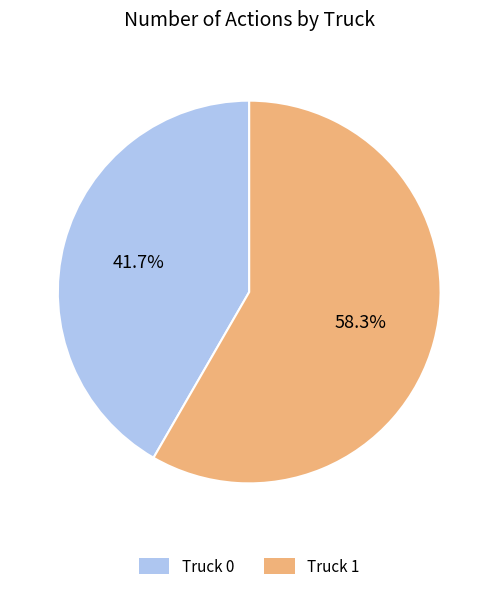

To the nearest percent, what is the difference between the Truck 0 and Truck 1 slice percentages?

17%